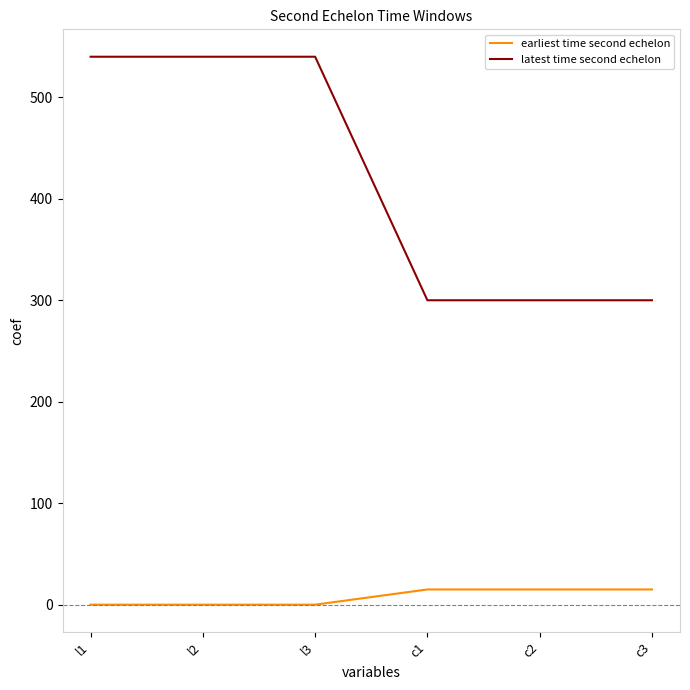

Reading right to left, list all the values displayed in this chart.

earliest time second echelon: 15	15	15	0	0	0
latest time second echelon: 300	300	300	540	540	540